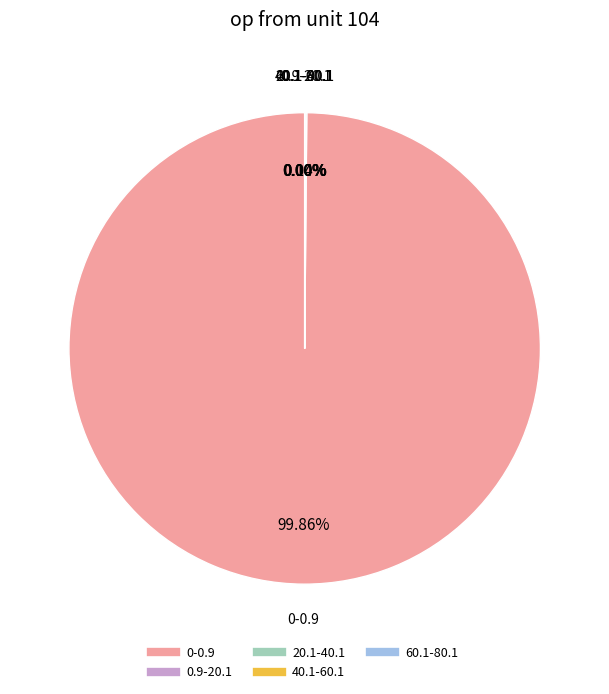

Does 0-0.9 account for over 50% of the chart?

Yes